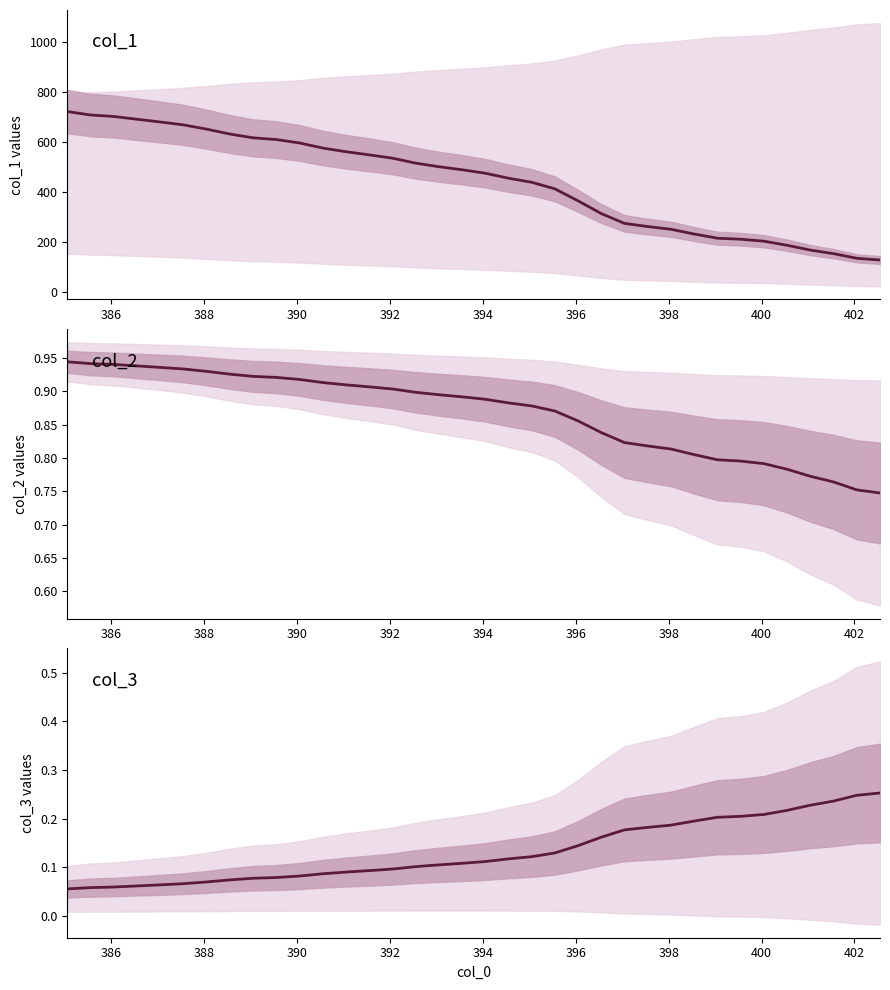

How many lines are shown in the chart?

3